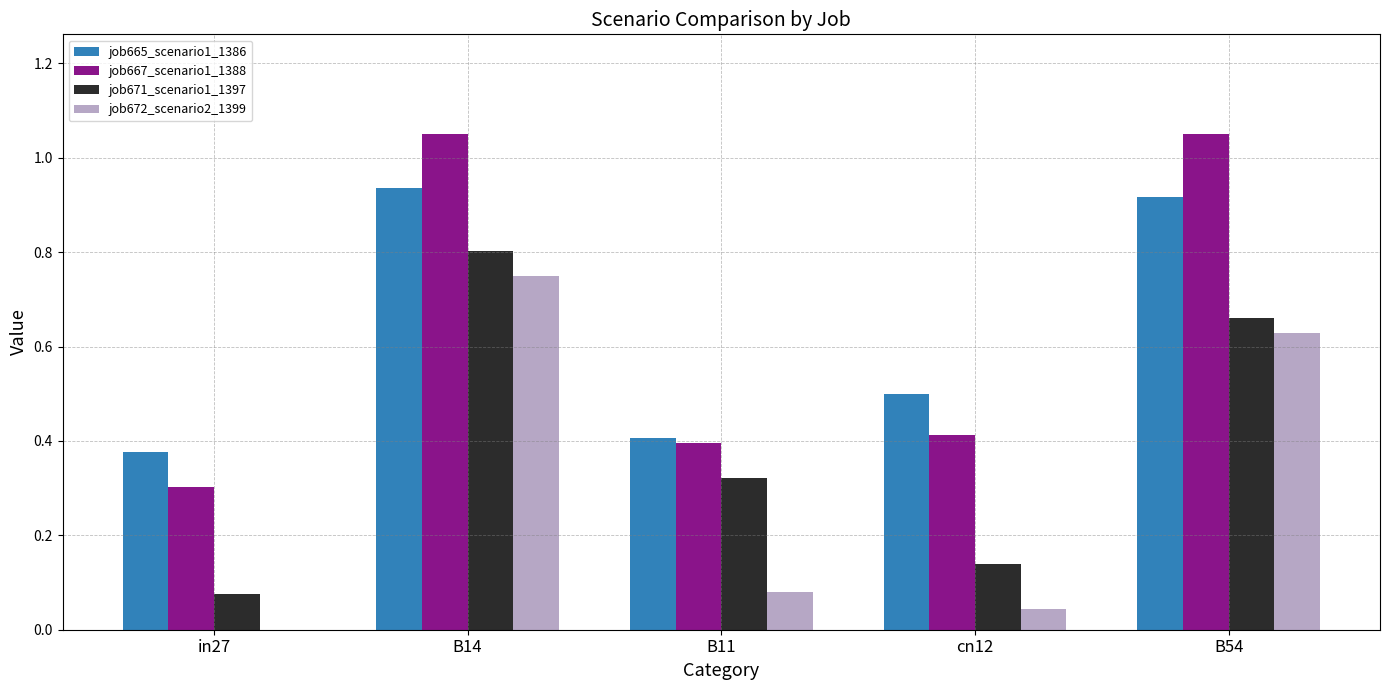

True or false: job665_scenario1_1386 has a value of 0.2 at B14.

False